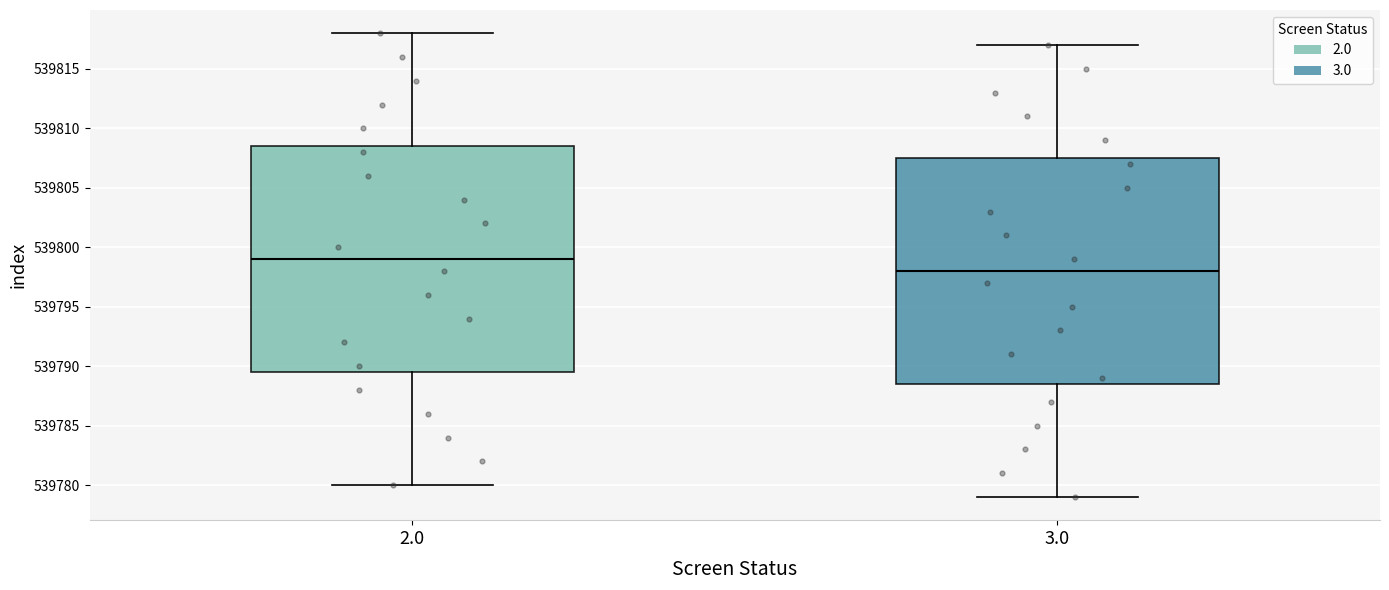

Reading left to right, transcribe this box plot: for each box, give where its median line is, the range the box spans, and where its two whiskers end, as read against the y-axis. The values are not printed on the chart, so give them approximately, as read against the axis.

2.0: median 539799.0, box 539789.5 to 539808.5, whiskers 539780.0 to 539818.0
3.0: median 539798.0, box 539788.5 to 539807.5, whiskers 539779.0 to 539817.0